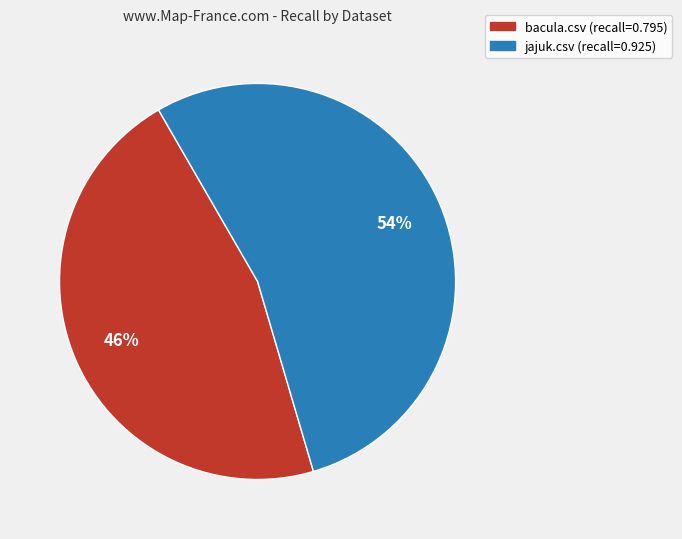

What percentage is the bacula.csv slice, to the nearest percent?

46%